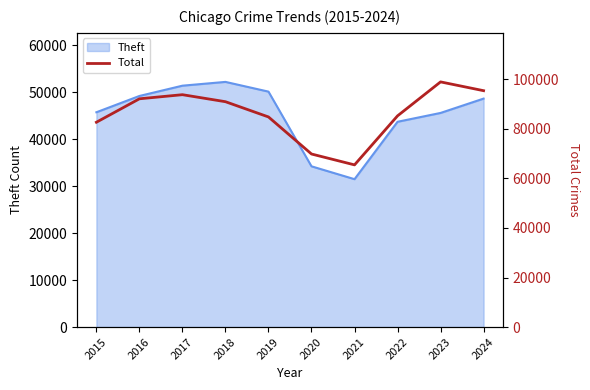

List the labels in order of value, smallest first.

2021, 2020, 2015, 2019, 2022, 2018, 2016, 2017, 2024, 2023